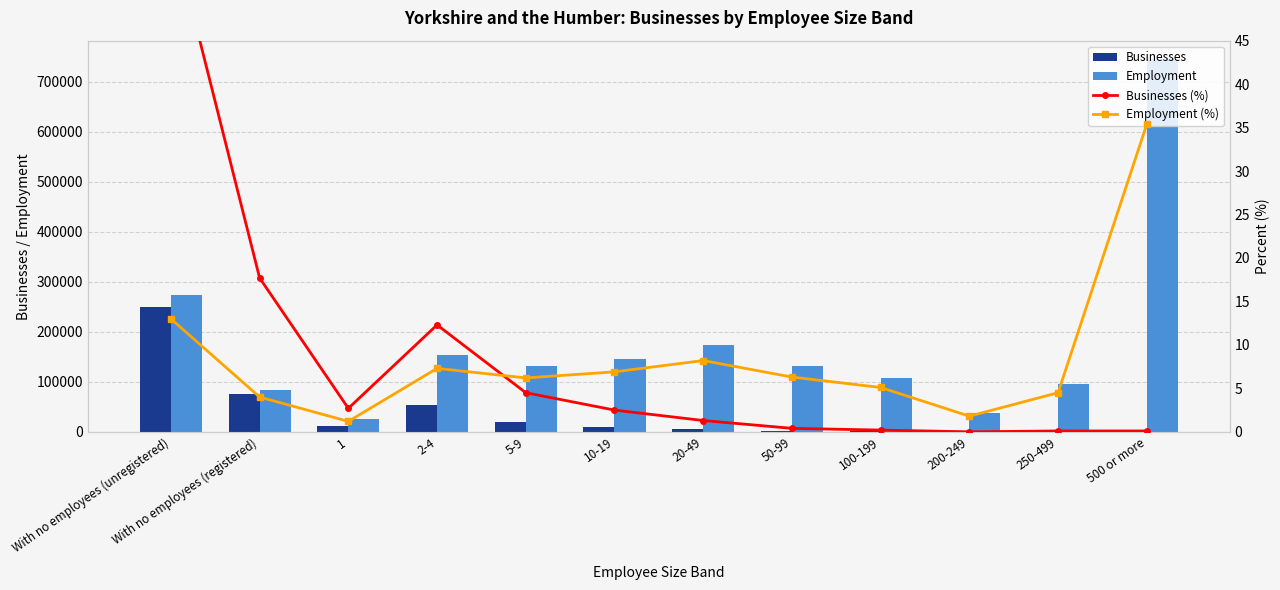

Which has a higher value, With no employees (registered) or 2-4?

With no employees (registered)